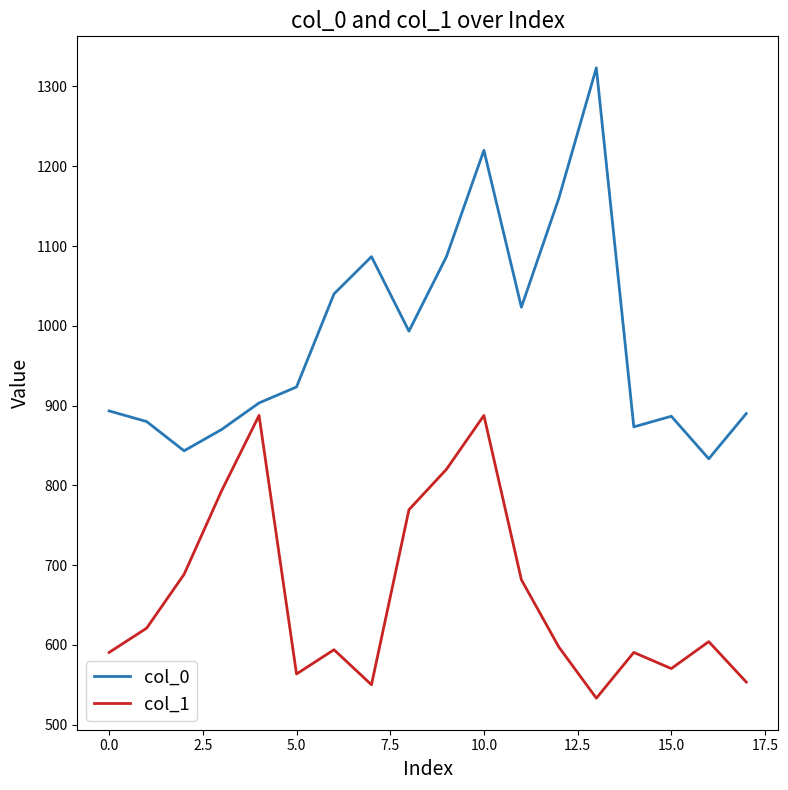

What is the difference between the maximum and minimum values in the col_1 series?

354.4